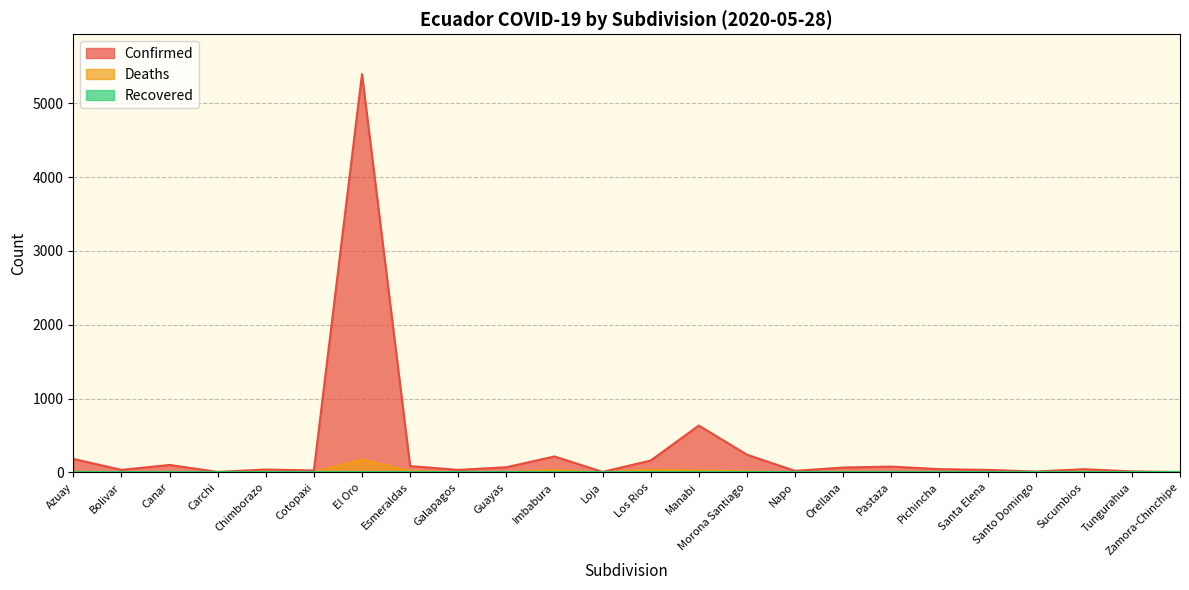

Reading right to left, list all the values displayed in this chart.

Confirmed: Zamora-Chinchipe=4	Tungurahua=13	Sucumbios=42	Santo Domingo=11	Santa Elena=33	Pichincha=43	Pastaza=78	Orellana=65	Napo=20	Morona Santiago=239	Manabi=634	Los Rios=160	Loja=6	Imbabura=215	Guayas=69	Galapagos=33	Esmeraldas=85	El Oro=5395	Cotopaxi=25	Chimborazo=38	Carchi=6	Canar=100	Bolivar=33	Azuay=182
Deaths: Zamora-Chinchipe=1	Tungurahua=0	Sucumbios=8	Santo Domingo=1	Santa Elena=1	Pichincha=6	Pastaza=5	Orellana=9	Napo=0	Morona Santiago=13	Manabi=26	Los Rios=34	Loja=0	Imbabura=32	Guayas=2	Galapagos=3	Esmeraldas=17	El Oro=172	Cotopaxi=3	Chimborazo=7	Carchi=0	Canar=6	Bolivar=2	Azuay=7